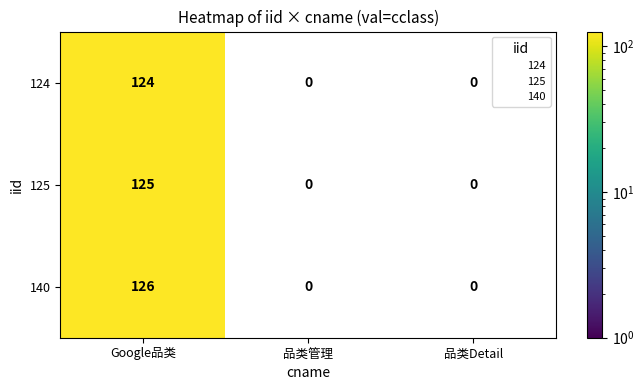

Which series has the largest range (max minus min)?

140